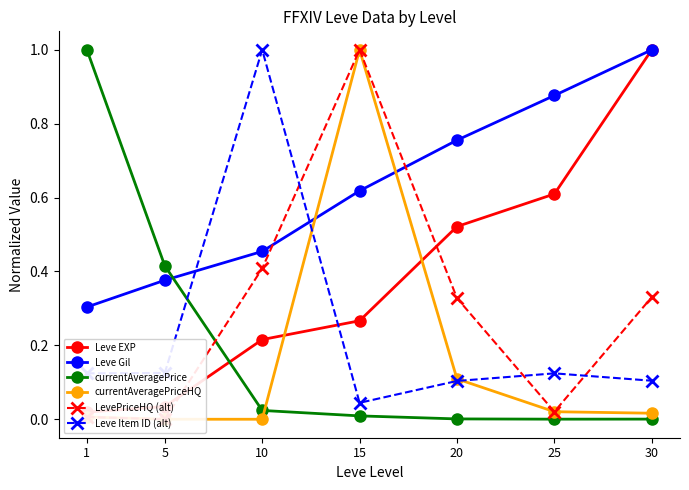

Reading left to right, transcribe all the data shown in this chart.

Leve EXP: 1=0.0	5=0.0	10=0.2	15=0.3	20=0.5	25=0.6	30=1.0
Leve Gil: 1=0.3	5=0.4	10=0.5	15=0.6	20=0.8	25=0.9	30=1.0
currentAveragePrice: 1=1.0	5=0.4	10=0.0	15=0.0	20=0.0	25=0.0	30=0.0
currentAveragePriceHQ: 1=0.0	5=0.0	10=0.0	15=1.0	20=0.1	25=0.0	30=0.0
LevePriceHQ (alt): 1=0.0	5=0.0	10=0.4	15=1.0	20=0.3	25=0.0	30=0.3
Leve Item ID (alt): 1=0.1	5=0.1	10=1.0	15=0.0	20=0.1	25=0.1	30=0.1